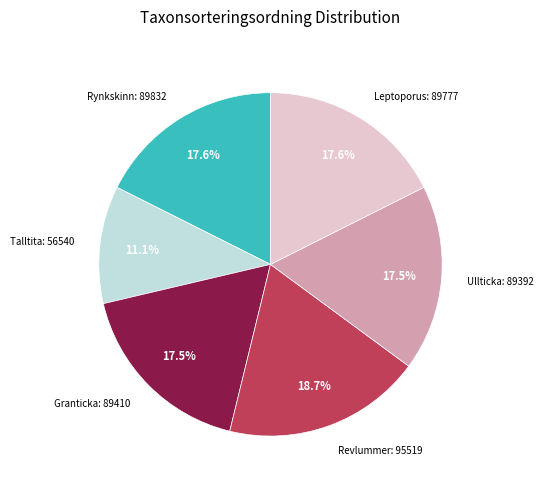

Does any single category account for the majority?

No